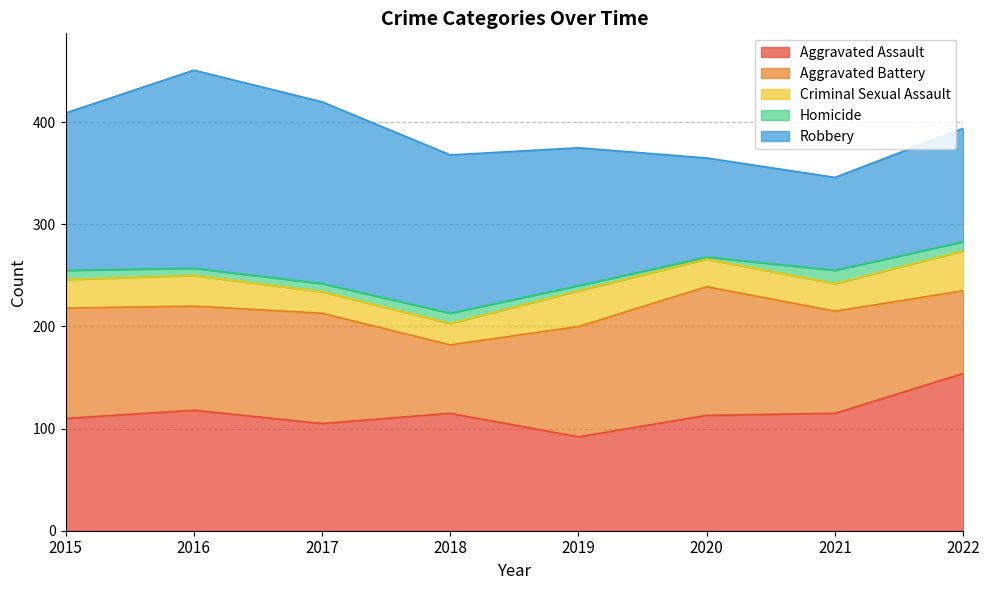

Which category has the highest value across all series?

2016